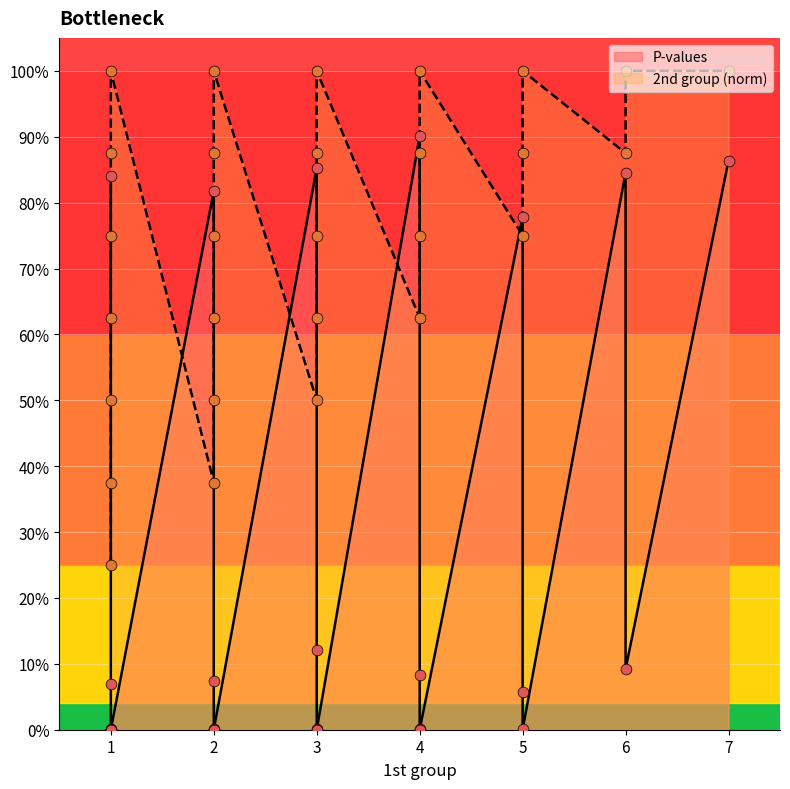

What is the total value across all series at 1?

1.1